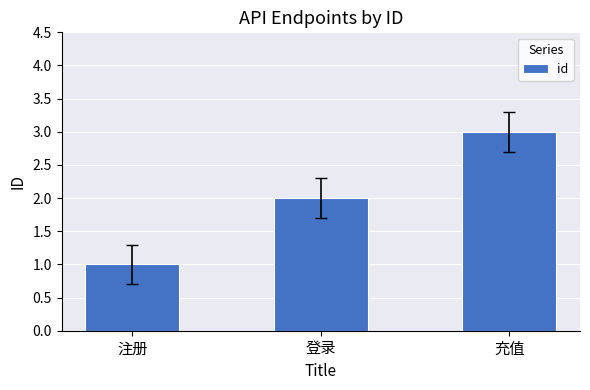

Are the bars horizontal?

No